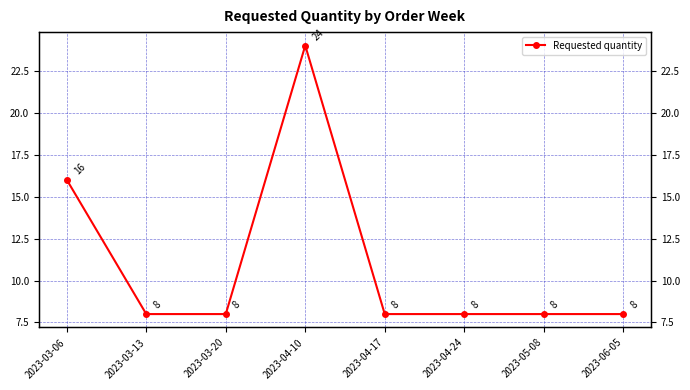

Does the chart display data point markers on the line(s)?

Yes